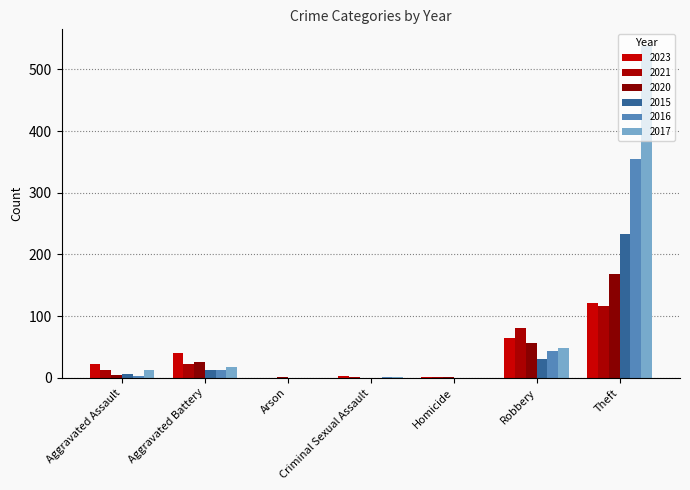

At which label does 2020 reach its peak?

Theft